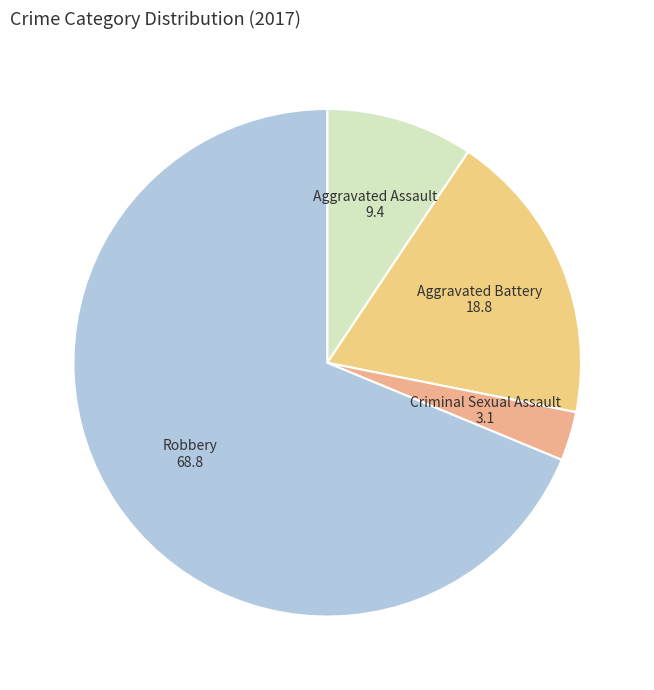

How many segments does this pie chart have?

4